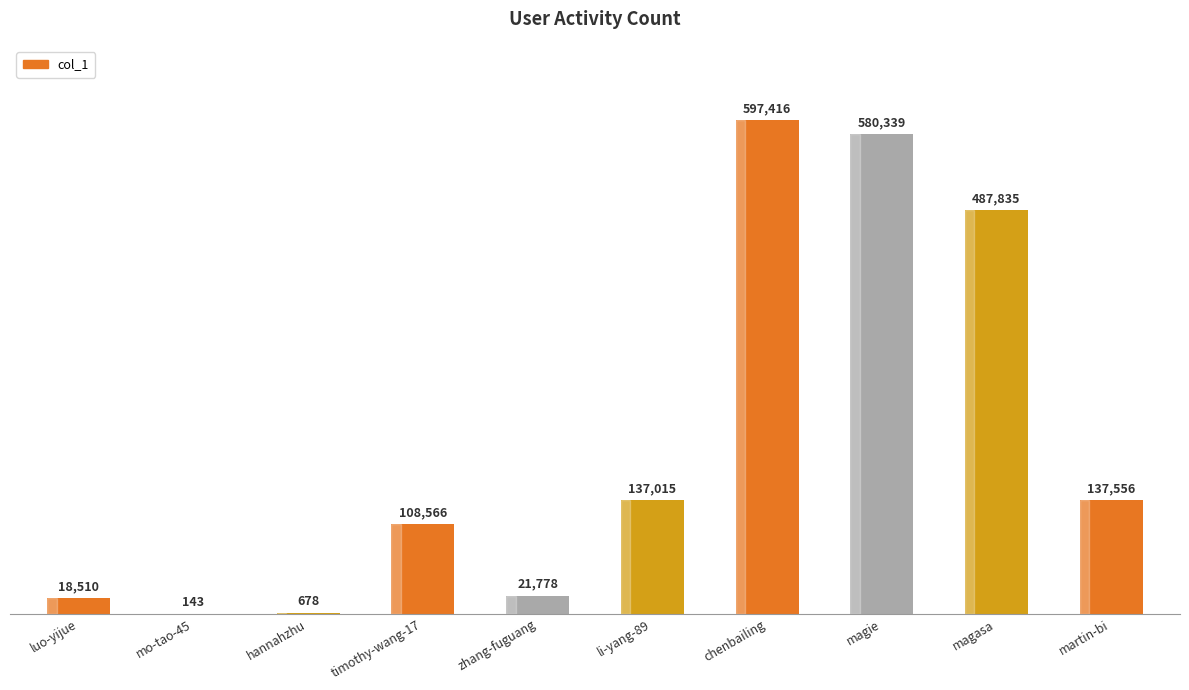

Reading left to right, list all the values displayed in this chart.

18510	143	678	108566	21778	137015	597416	580339	487835	137556